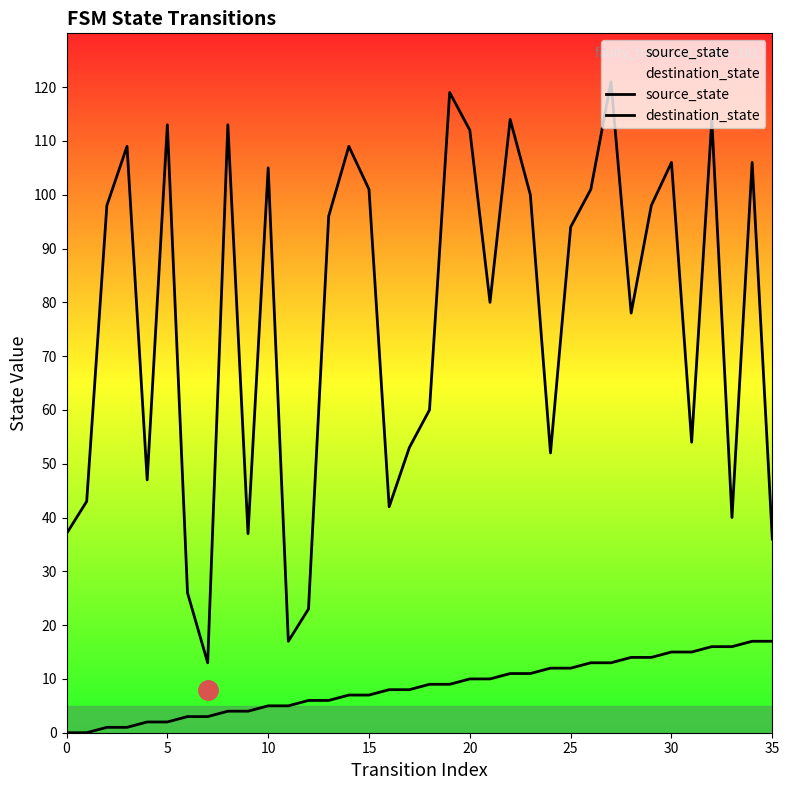

At which category is the sum across all series the highest?

27